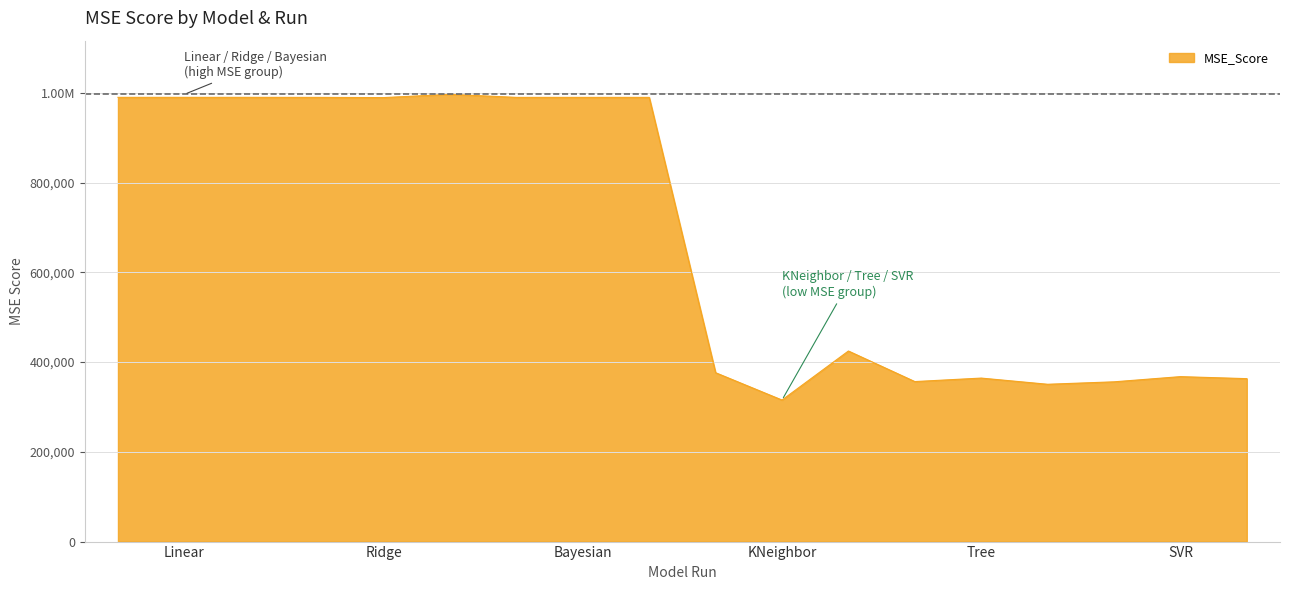

Where does the data first go above 989348?

Linear-0